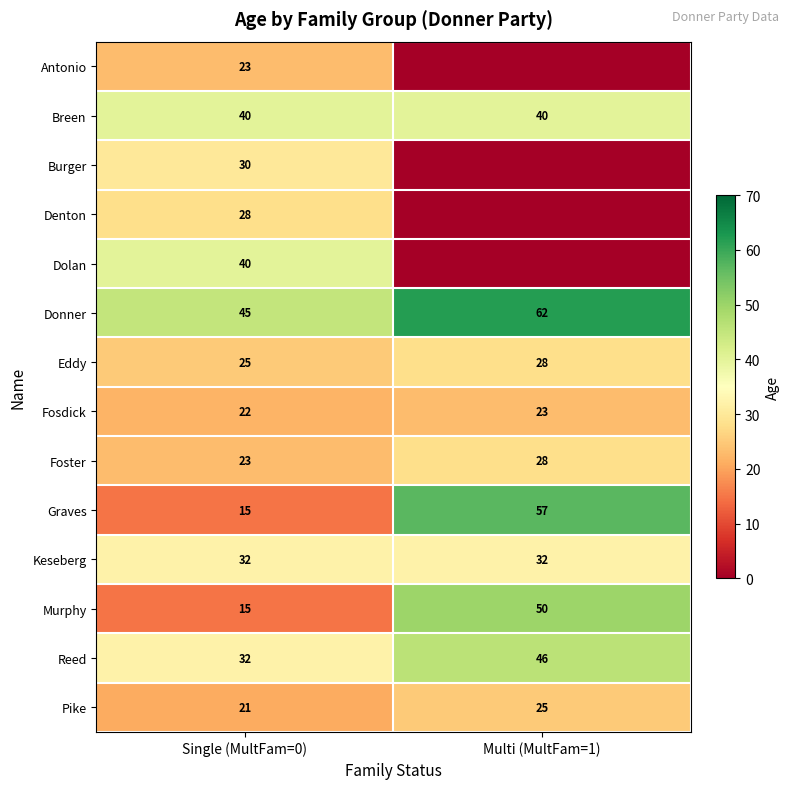

What is the spread (max minus min) of values at Single (MultFam=0)?

30